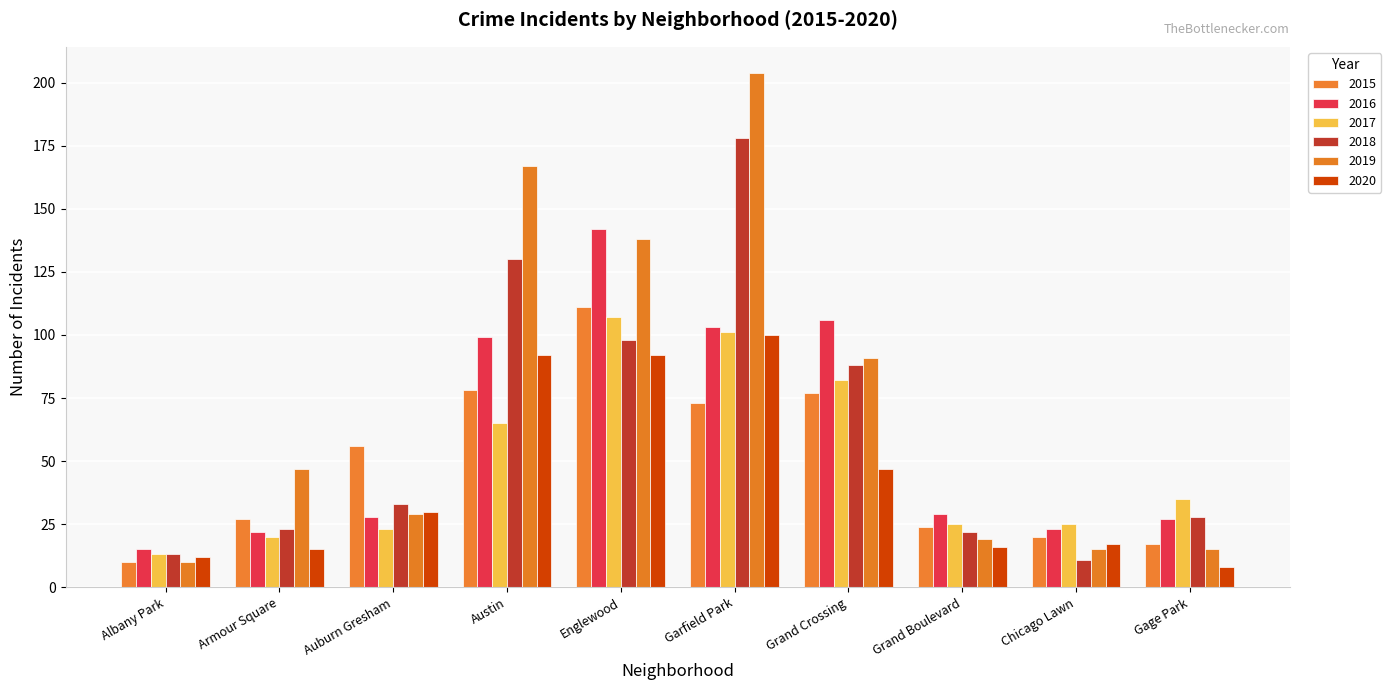

The value of 2018 at Austin is 52. True or false?

False